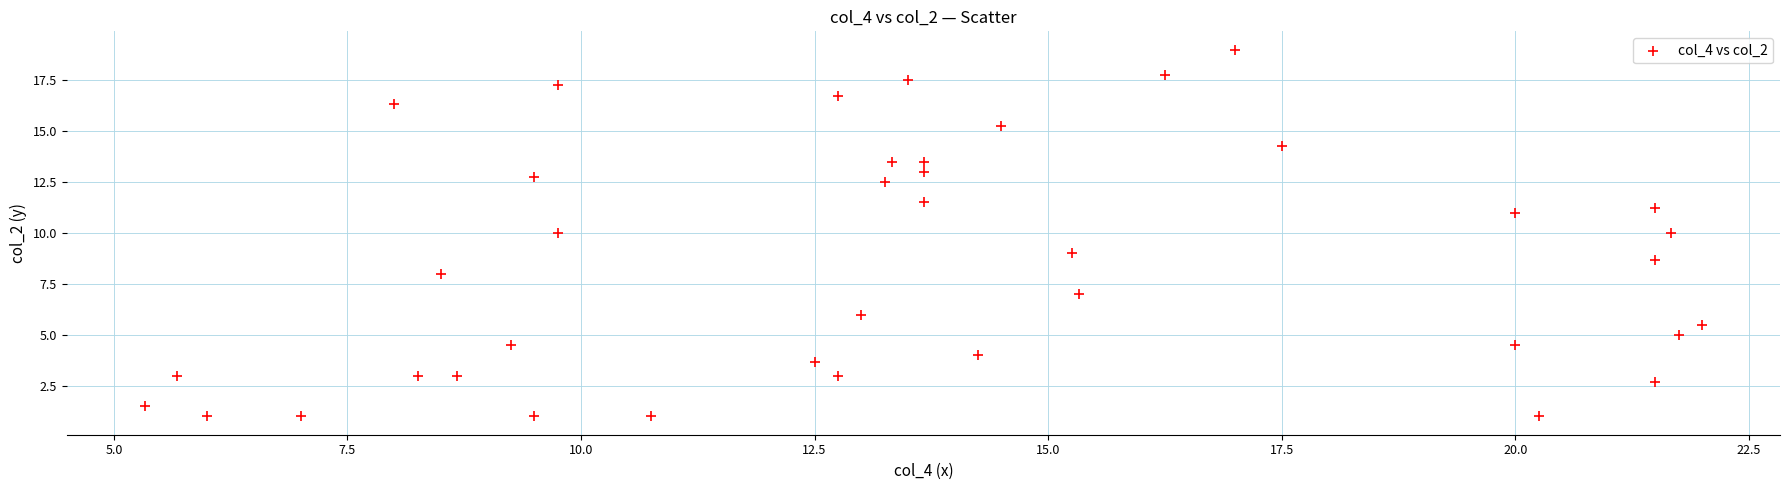

What is the range of X values (max minus min)?

16.7